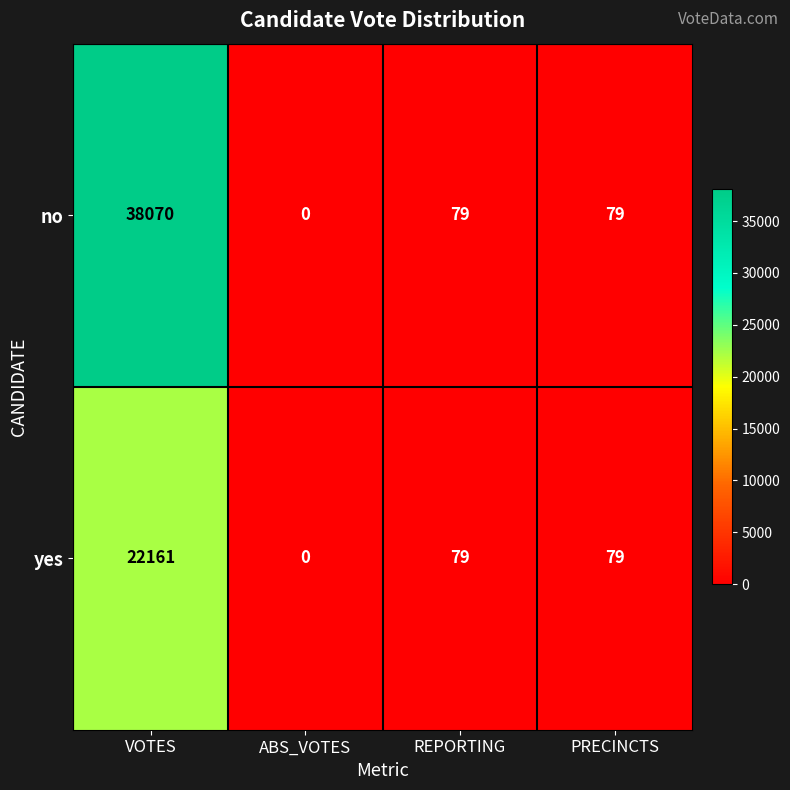

The no series shows 38070 at VOTES. True or false?

True